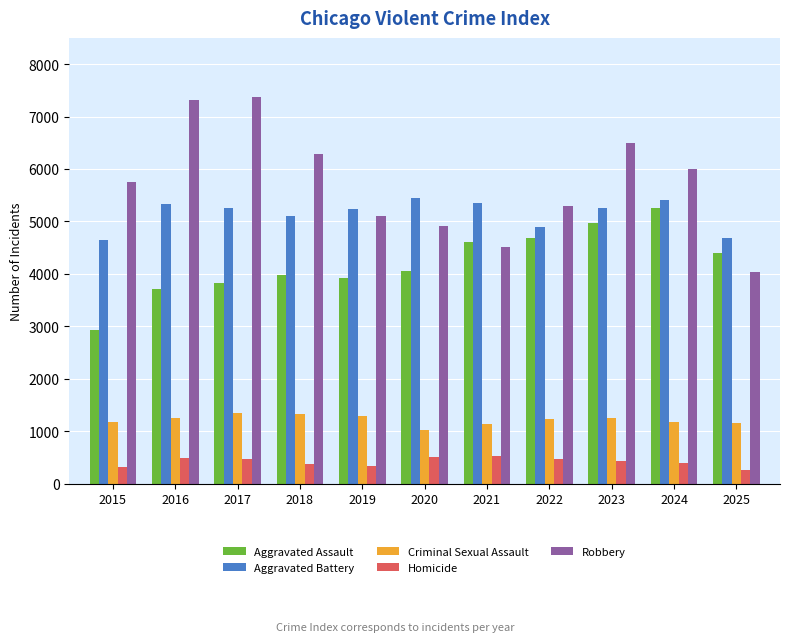

What is the maximum value shown in the chart?

7368